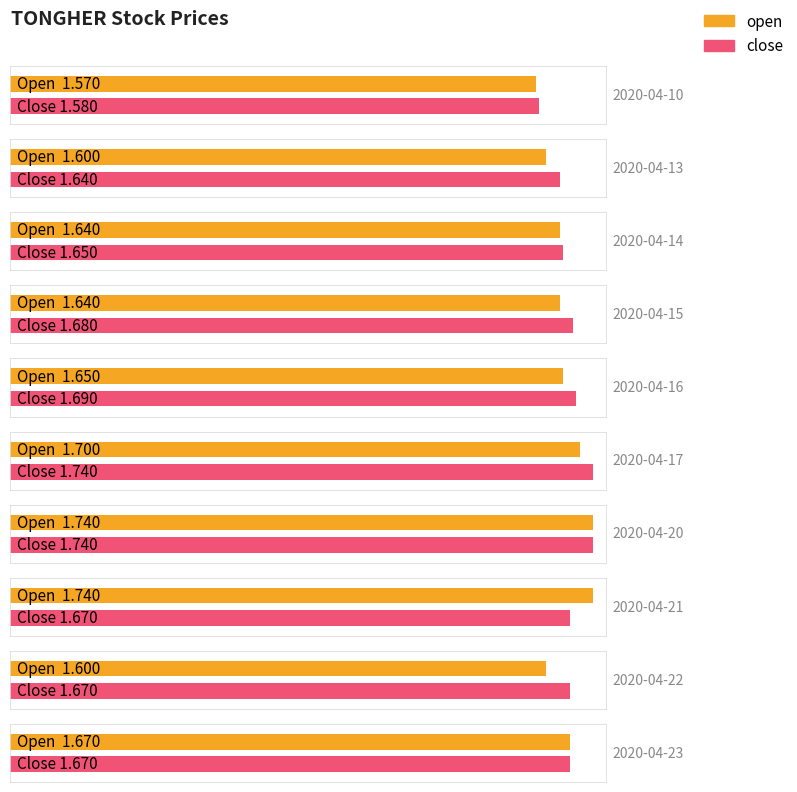

List the labels in order of open value, smallest first.

2020-04-10, 2020-04-13, 2020-04-22, 2020-04-14, 2020-04-15, 2020-04-16, 2020-04-23, 2020-04-17, 2020-04-20, 2020-04-21